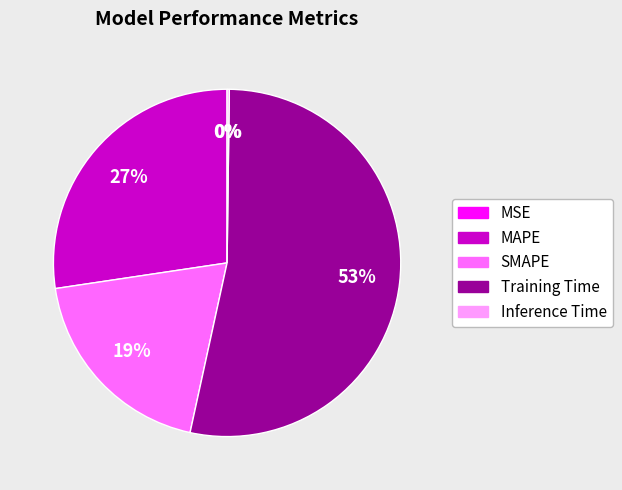

The SMAPE slice represents 19% of the pie. True or false?

True